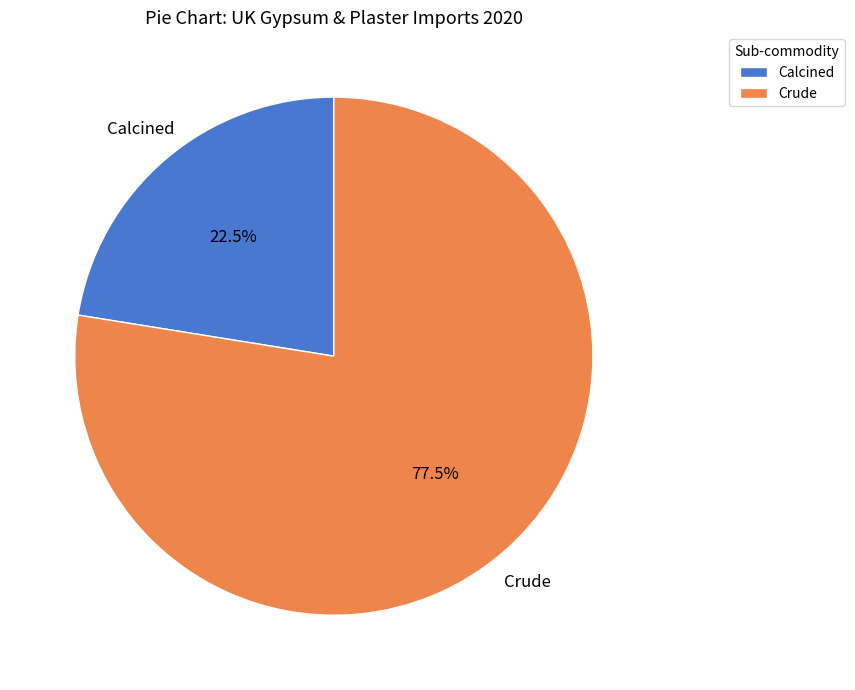

To the nearest percent, what is the difference between the largest and smallest slice percentages?

55%